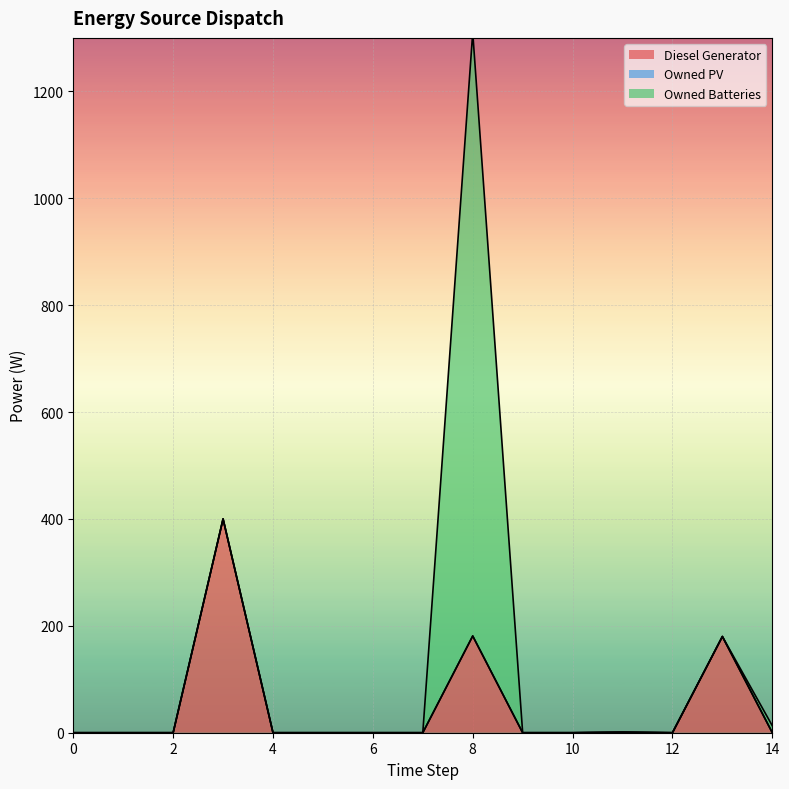

List the series in order of their overall mean, lowest first.

Owned PV, Diesel Generator, Owned Batteries